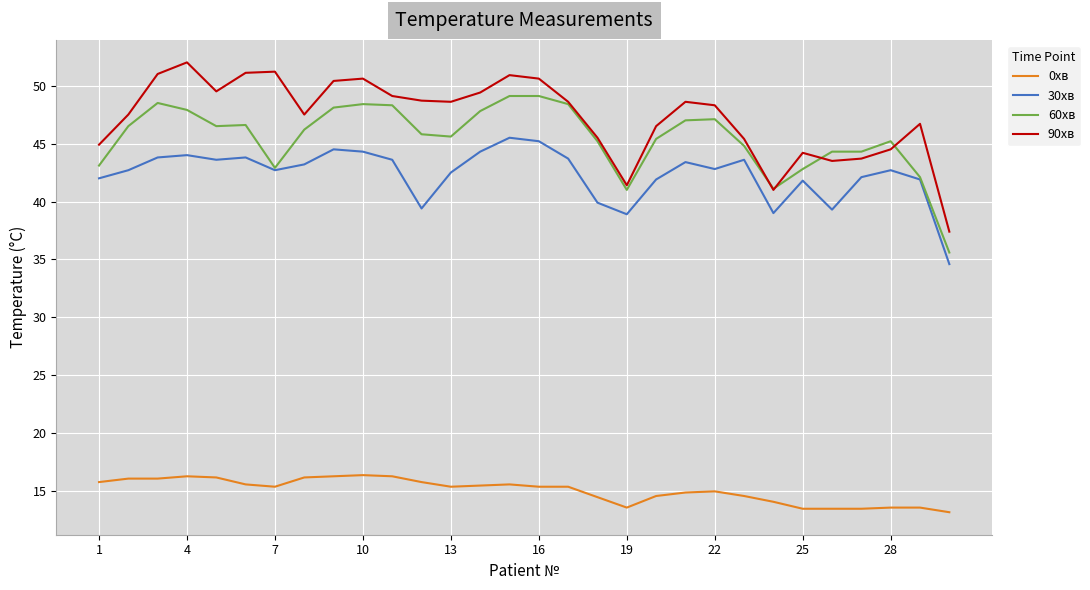

What is the lowest value of the 0хв series?

13.2